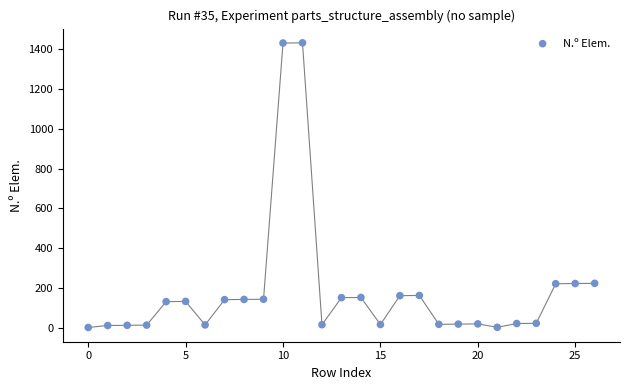

What is the range of Y values (max minus min)?

1431